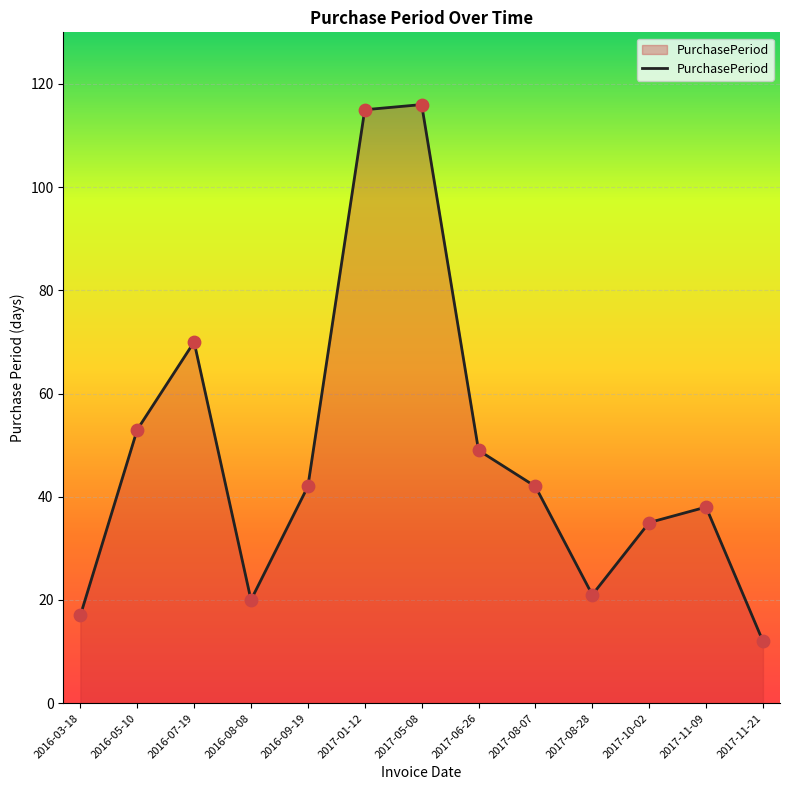

What is the change in value from 2016-09-19 to 2017-01-12?

+73